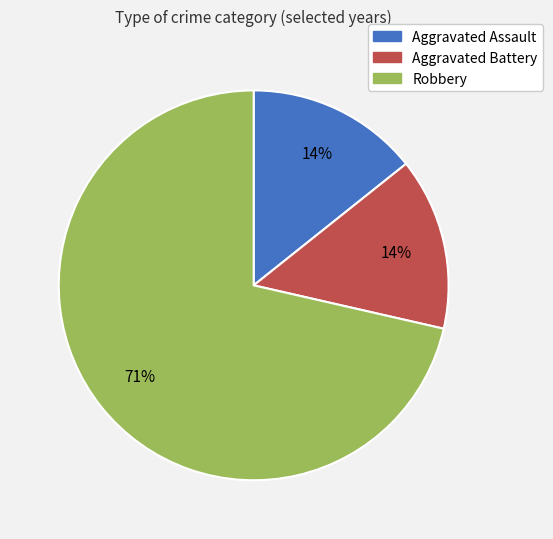

How many segments does this pie chart have?

3